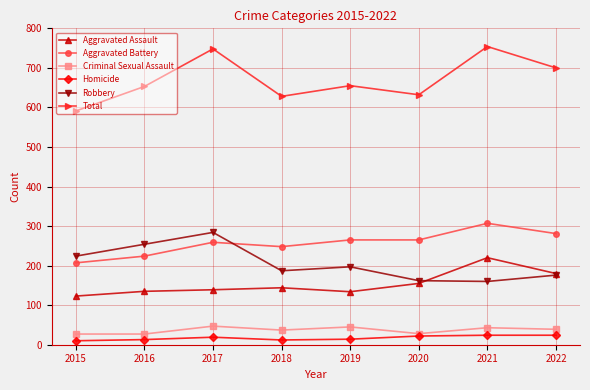

Does the chart display data point markers on the line(s)?

Yes